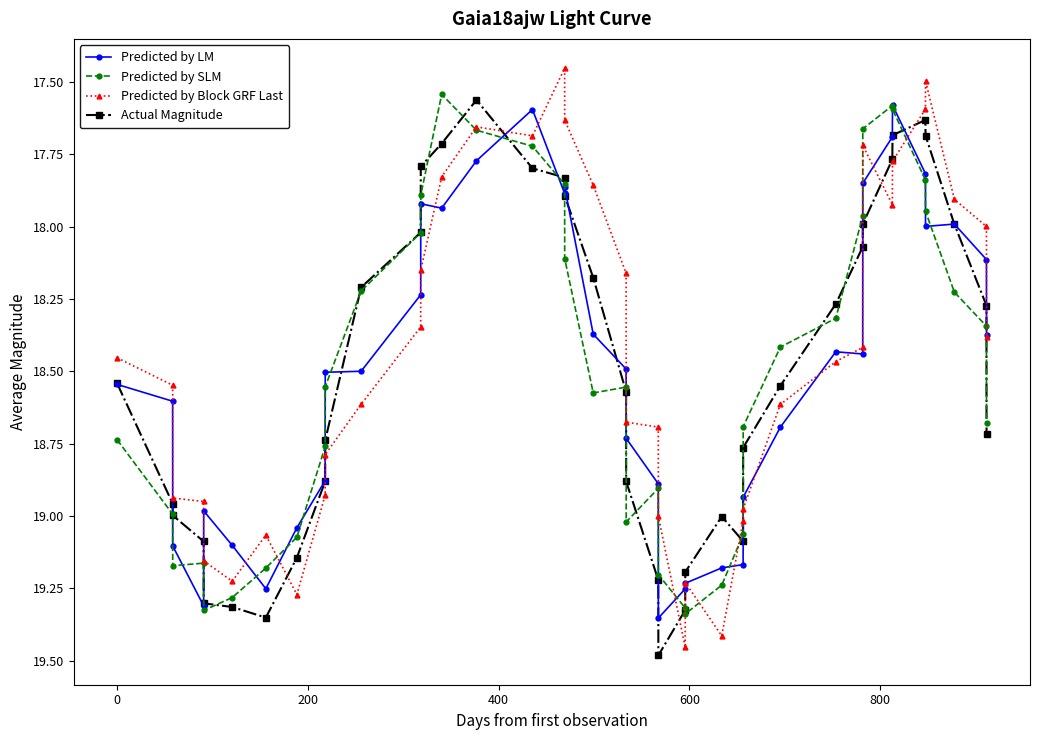

True or false: Predicted by Block GRF Last and Actual Magnitude cross at least once.

True